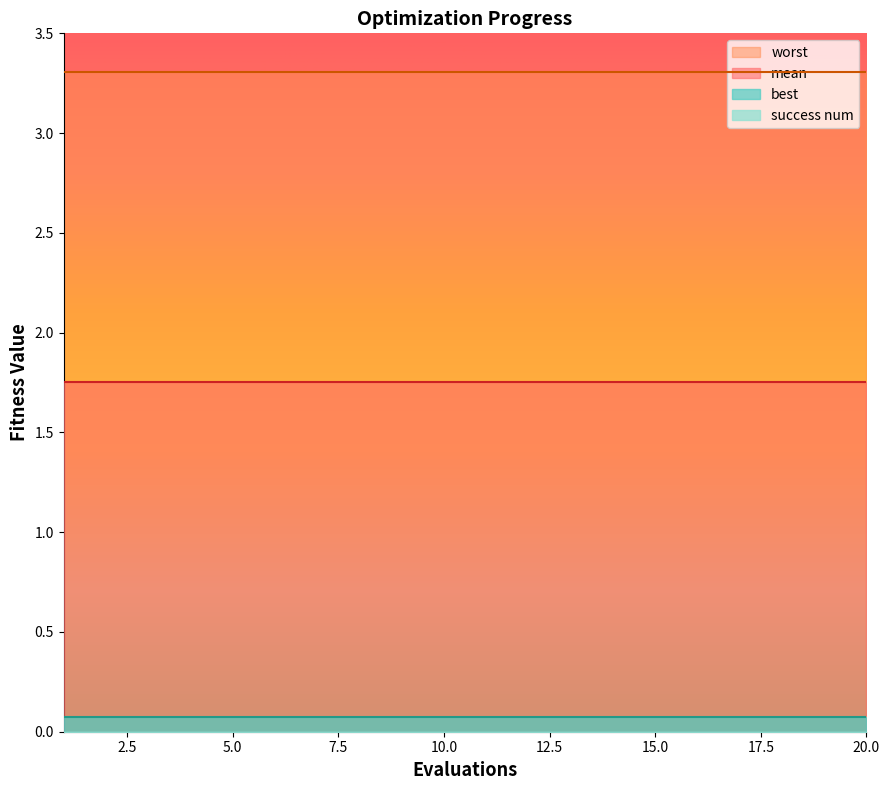

True or false: success num and best cross at least once.

False